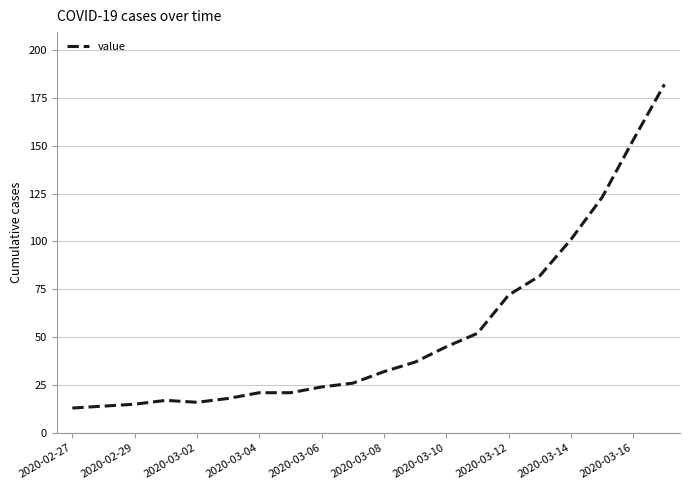

Reading left to right, what are all the values shown in this chart?

13	14	15	17	16	18	21	21	24	26	32	37	45	52	72	82	101	123	153	182